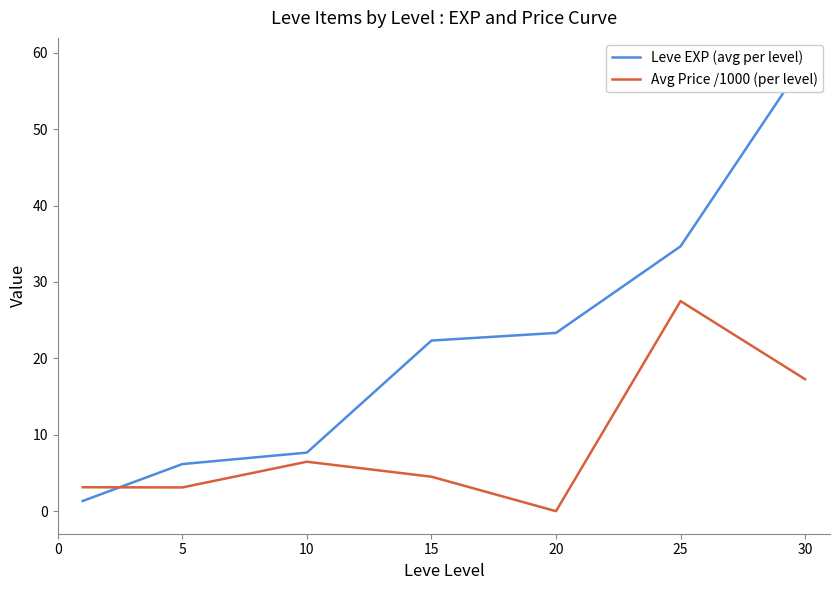

How many lines are shown in the chart?

2